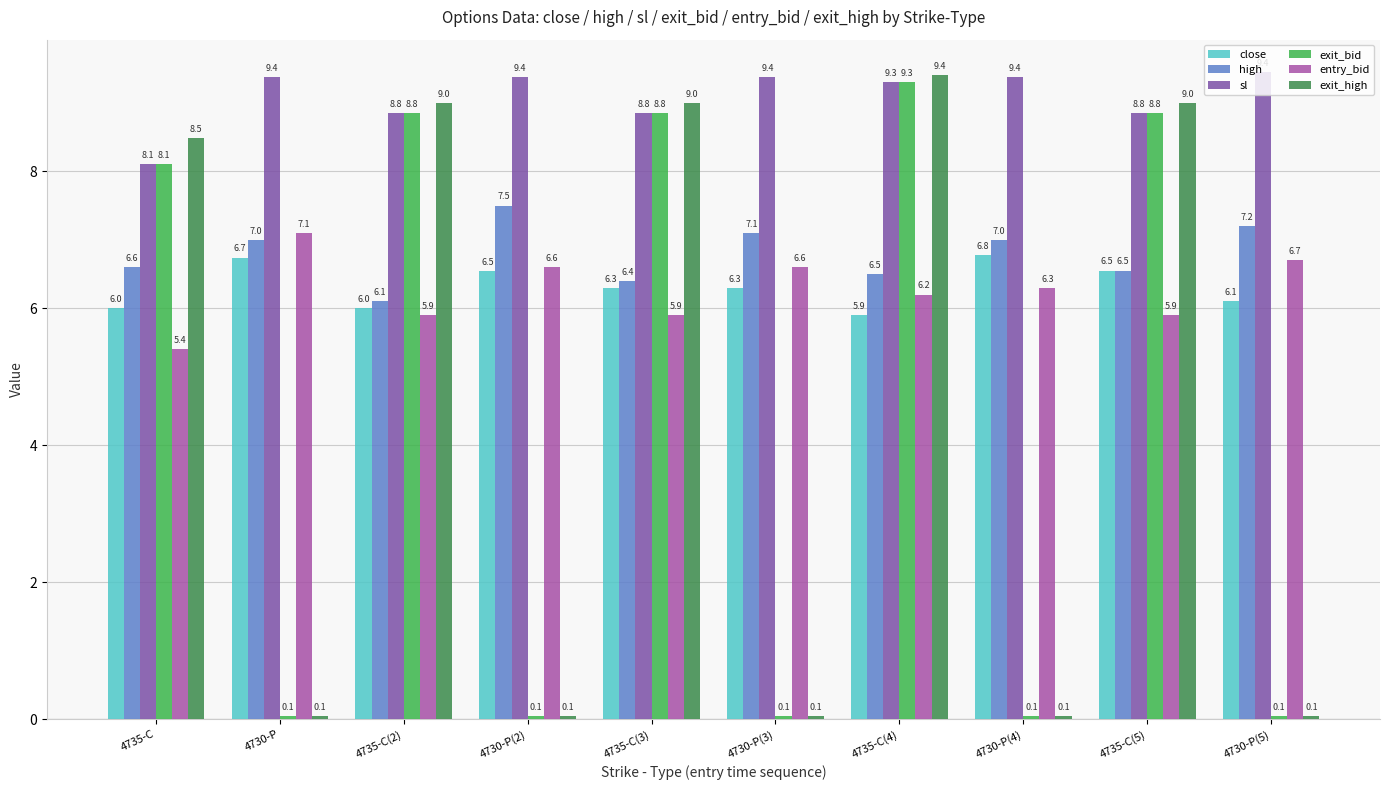

What is the difference between the second highest and second lowest values in the high series?

0.8